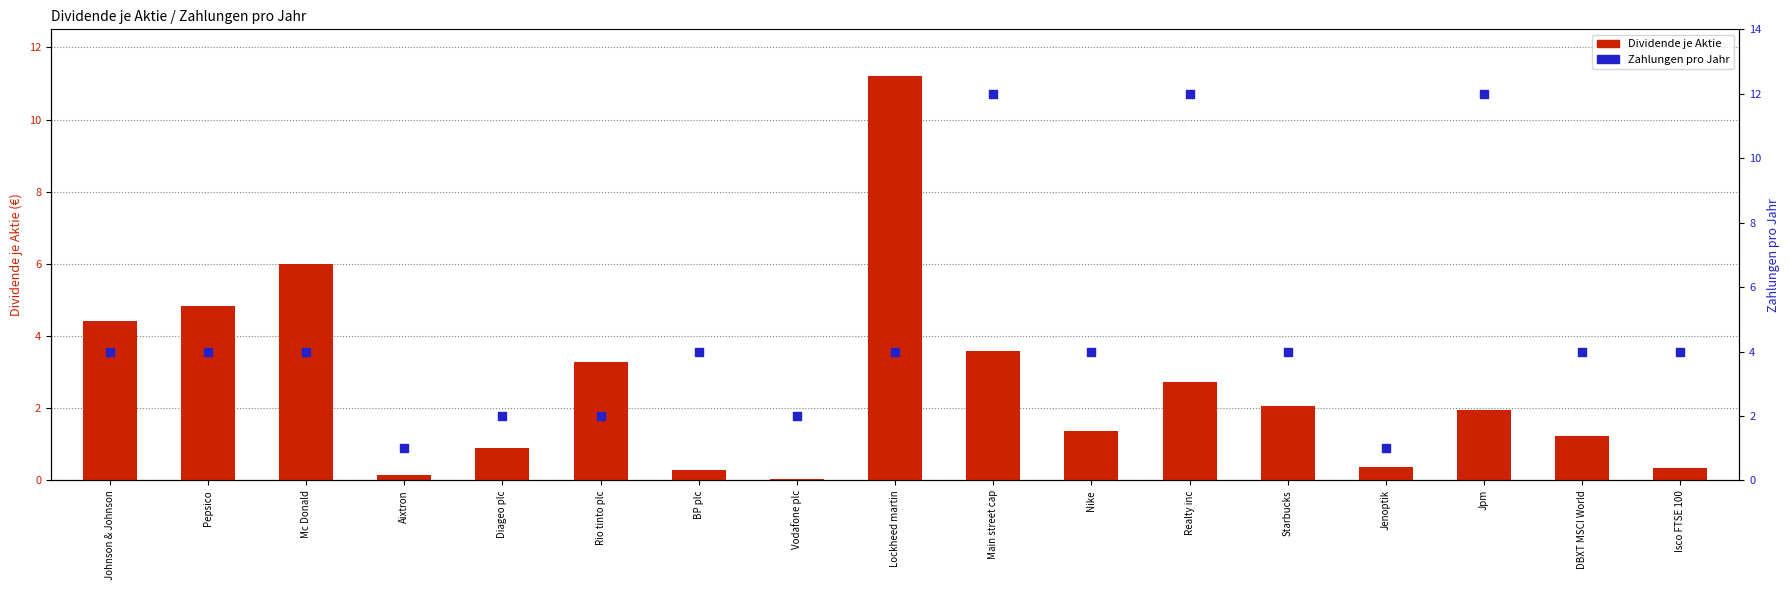

Which series reaches the minimum Y coordinate?

Dividende je Aktie